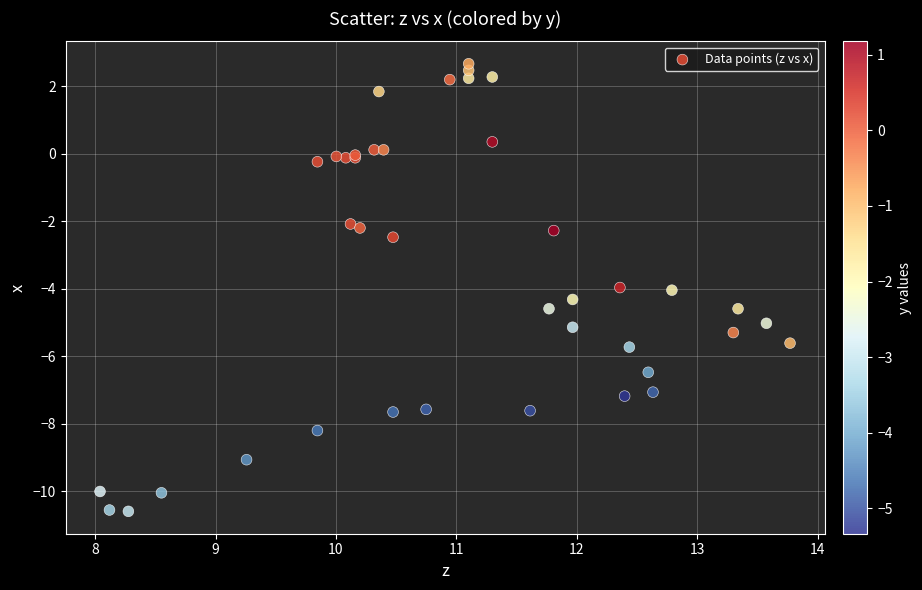

What Y value in the scatter plot is closest to -3?

-2.5